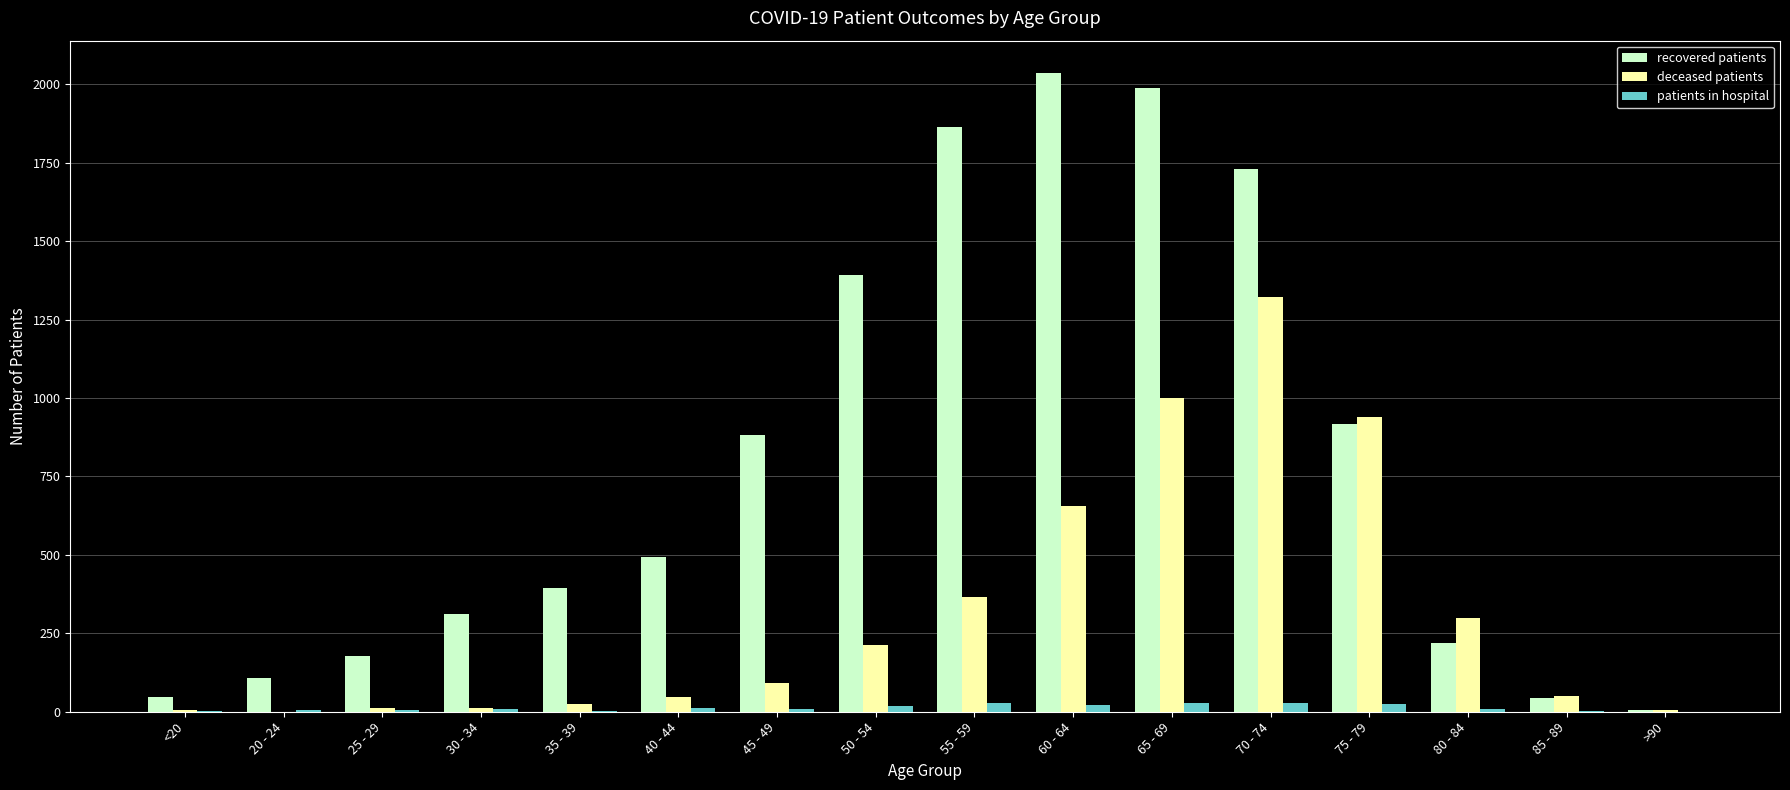

Where is deceased patients nearest to the value 661?

60 - 64